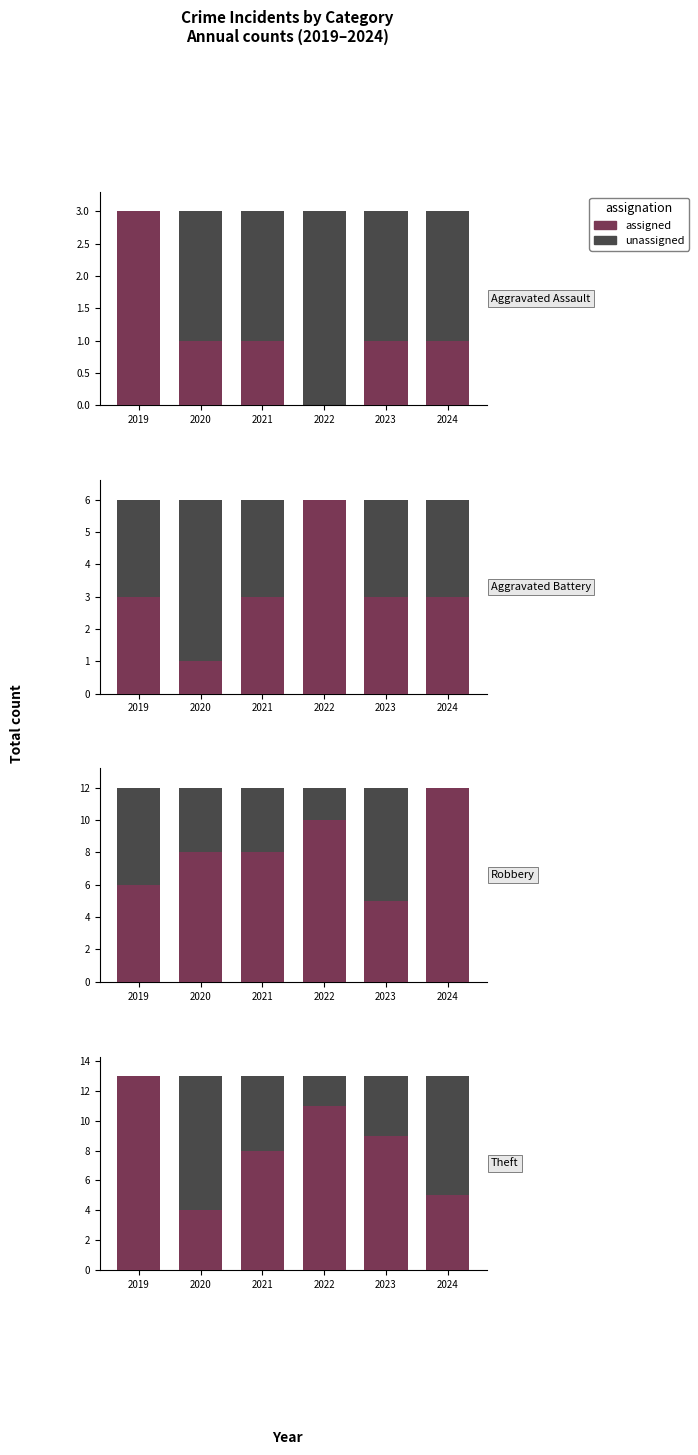

At which label does assigned reach its minimum?

2020